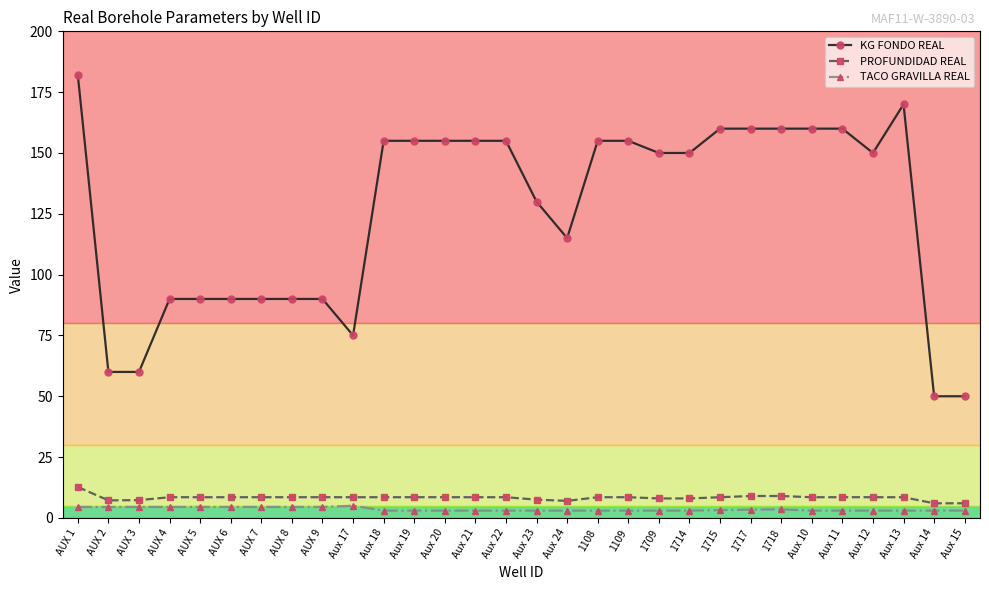

What is the sum of all TACO GRAVILLA REAL values?

106.6